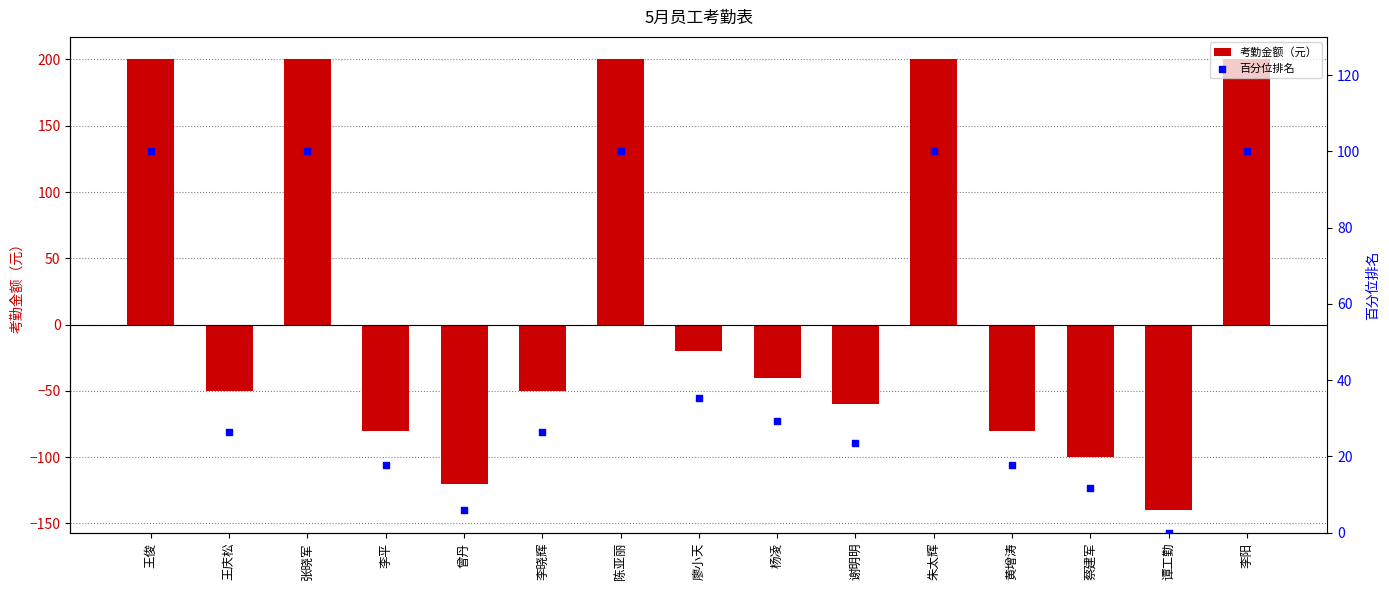

What is the total value across all series at 李平?

-62.4